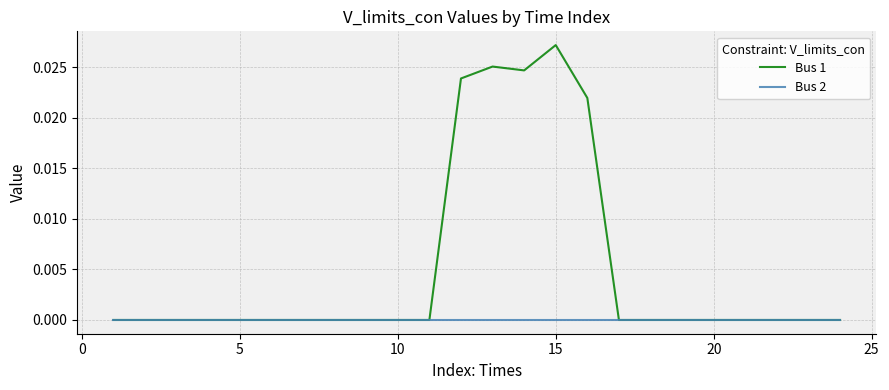

Which series has the largest range (max minus min)?

Bus 1